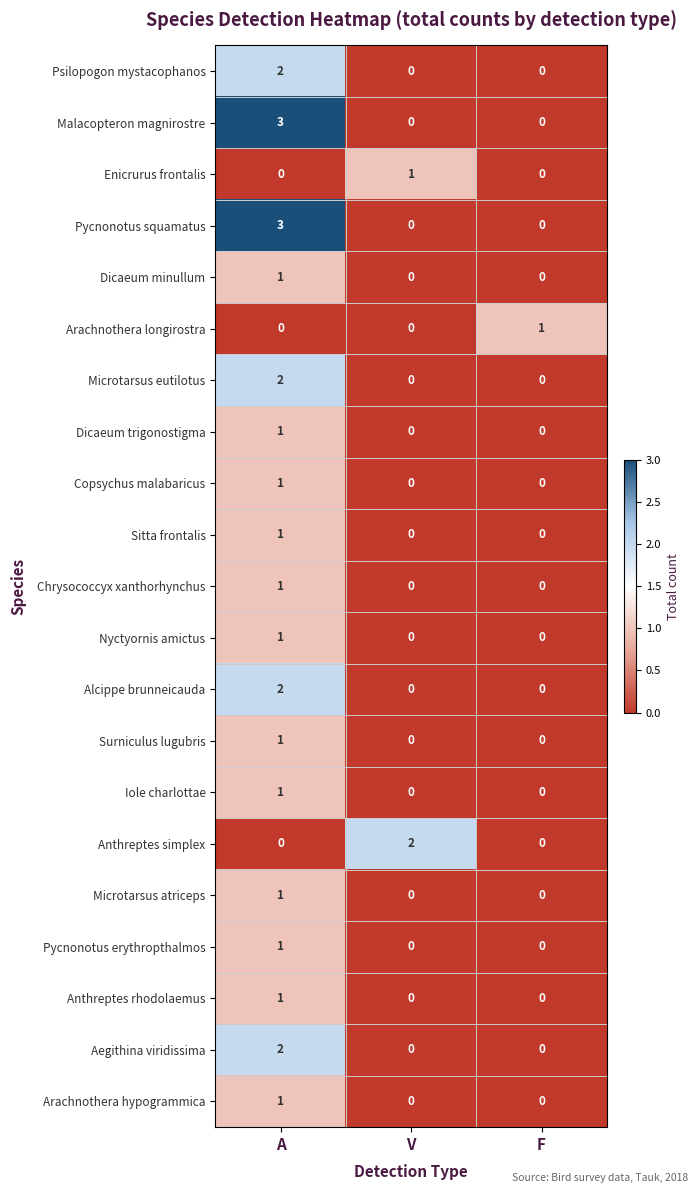

What is the greatest value displayed?

3